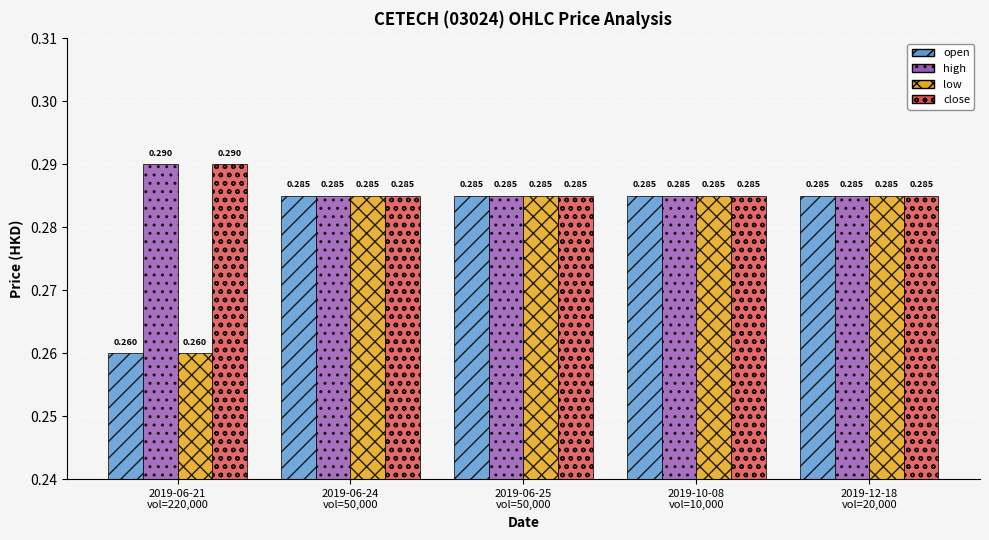

What is the average value of the open series?

0.3